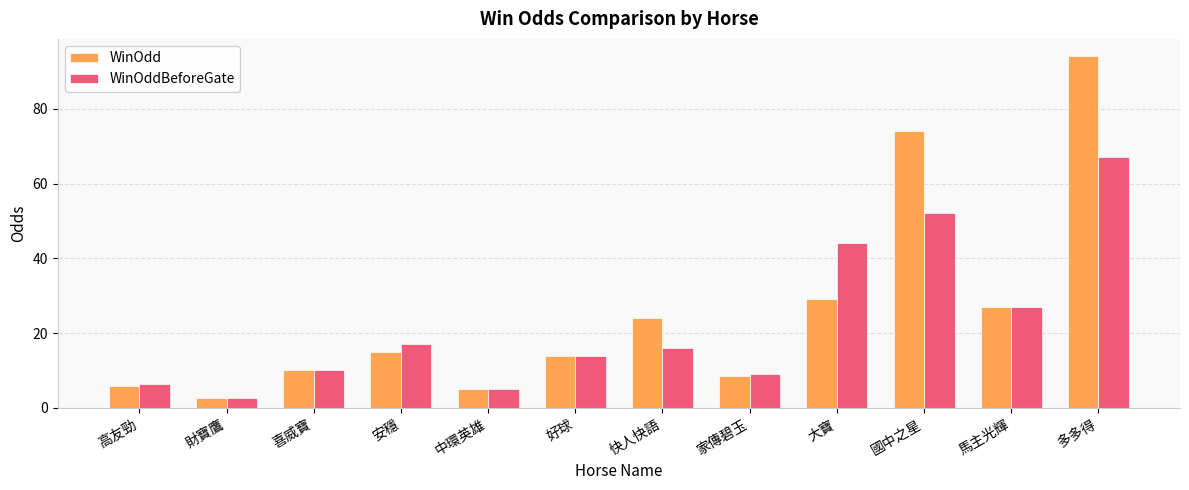

Reading left to right, what are all the values shown in this chart?

WinOdd: 5.8	2.7	10.0	15.0	5.0	14.0	24.0	8.6	29.0	74.0	27.0	94.0
WinOddBeforeGate: 6.5	2.6	10.0	17.0	5.0	14.0	16.0	9.0	44.0	52.0	27.0	67.0